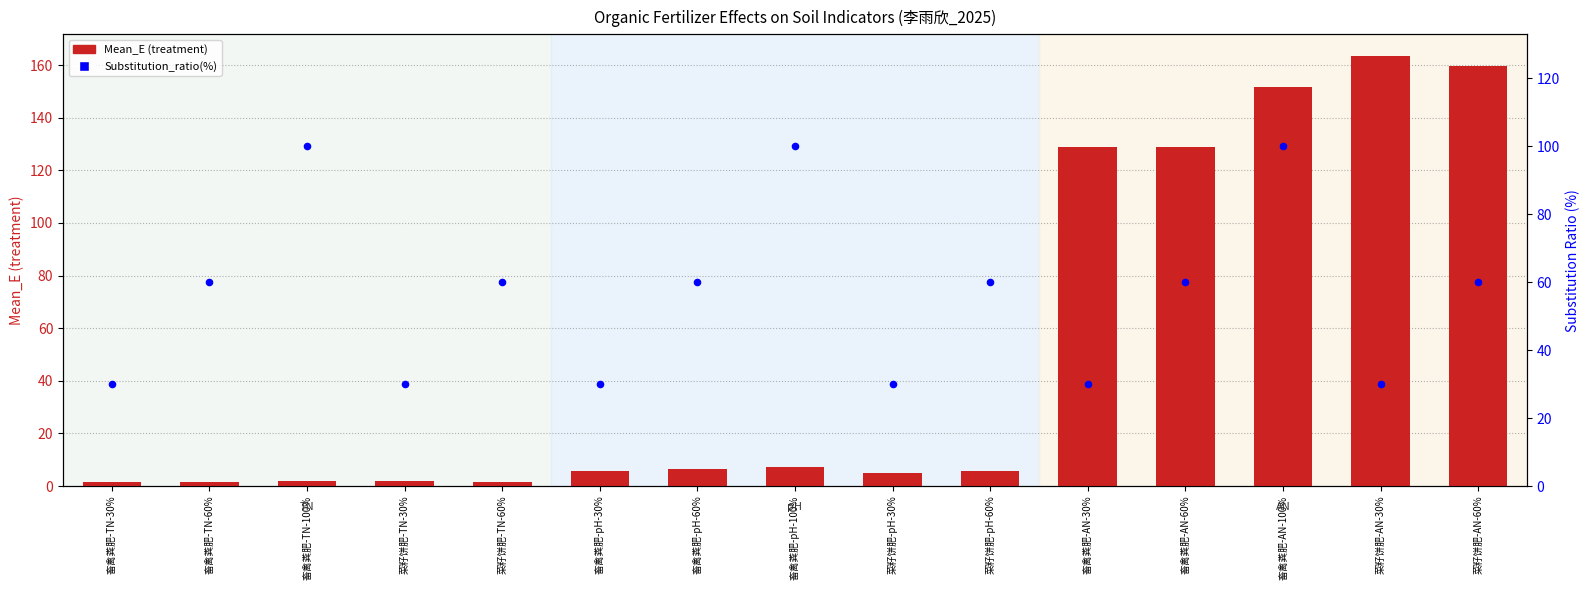

At how many categories does at least one series exceed 89?

7